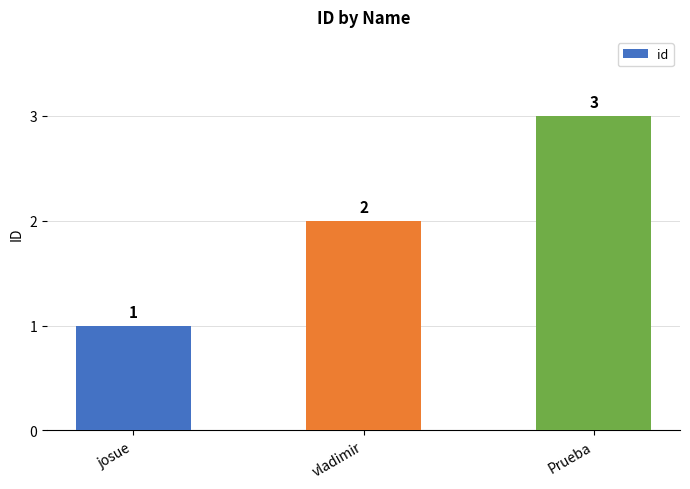

What is the sum of all values?

6